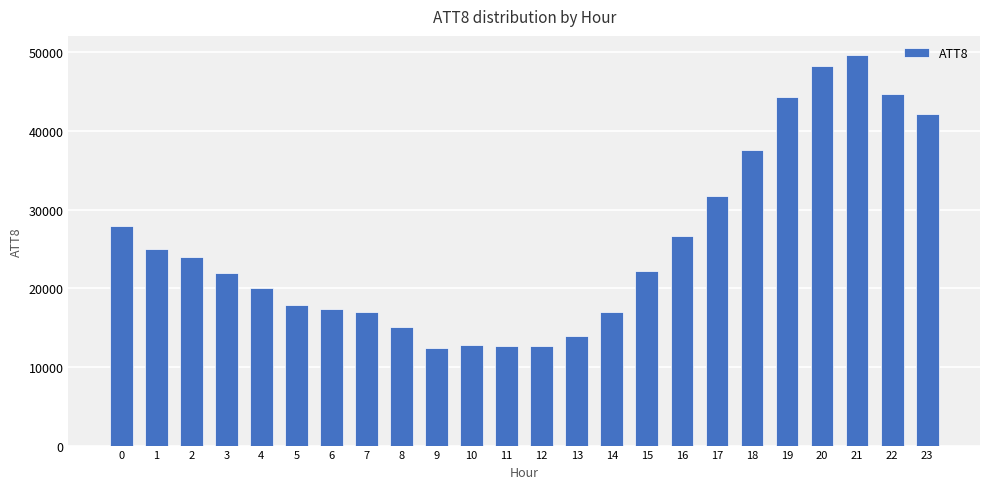

Is it true that the value at 18 is 51257?

False